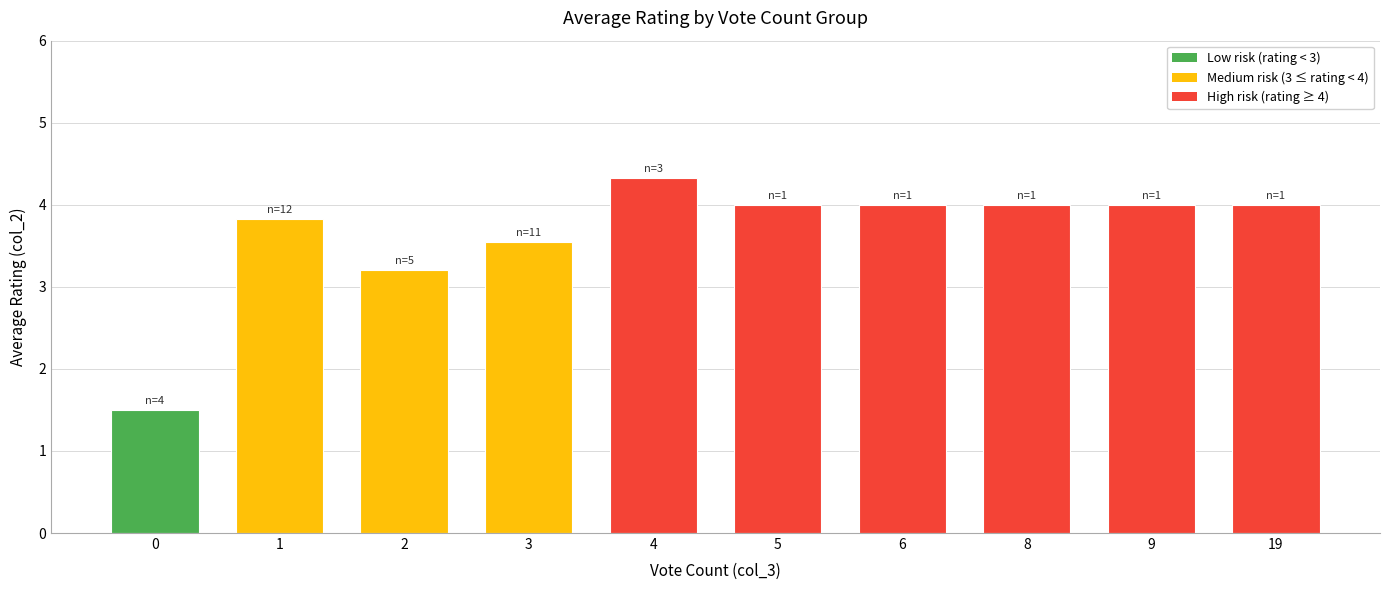

What is the value of the 9th bar from the left?

4.0